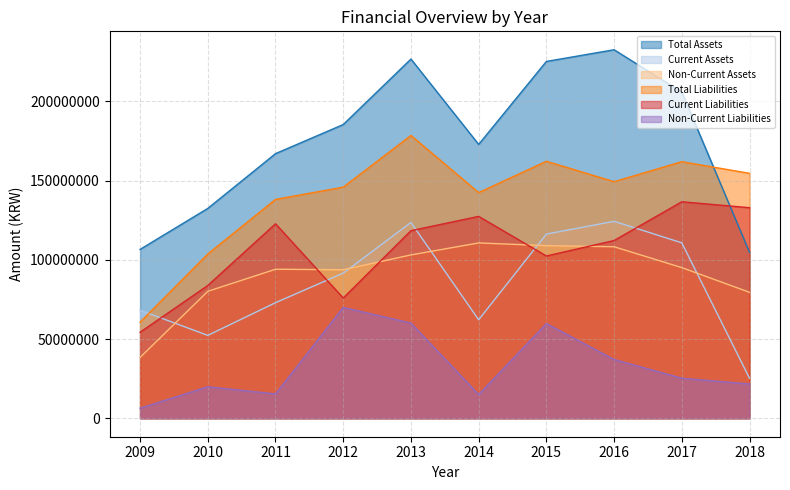

Between which two adjacent categories do Current Assets and Total Liabilities first intersect?

2009 and 2010